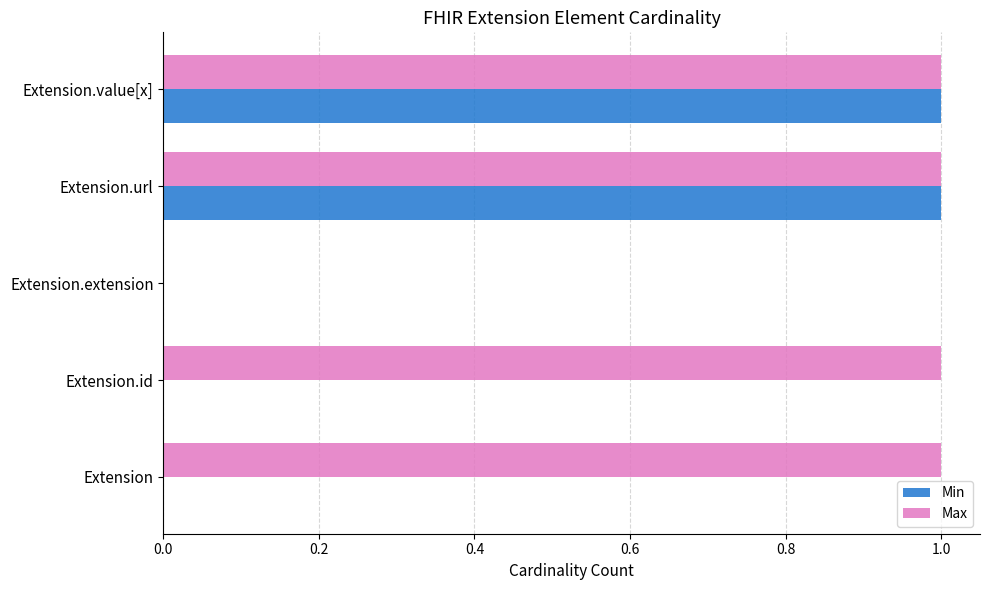

What is the sum of all Max values?

4